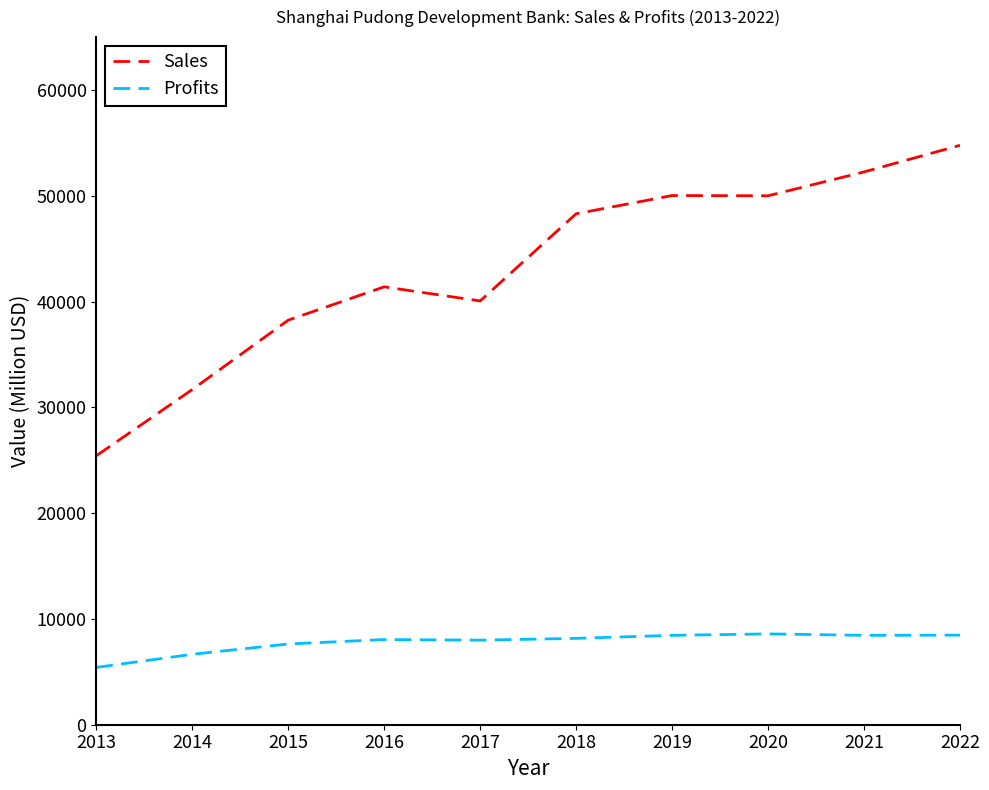

What is the difference between the maximum and minimum values in the Profits series?

3167.4